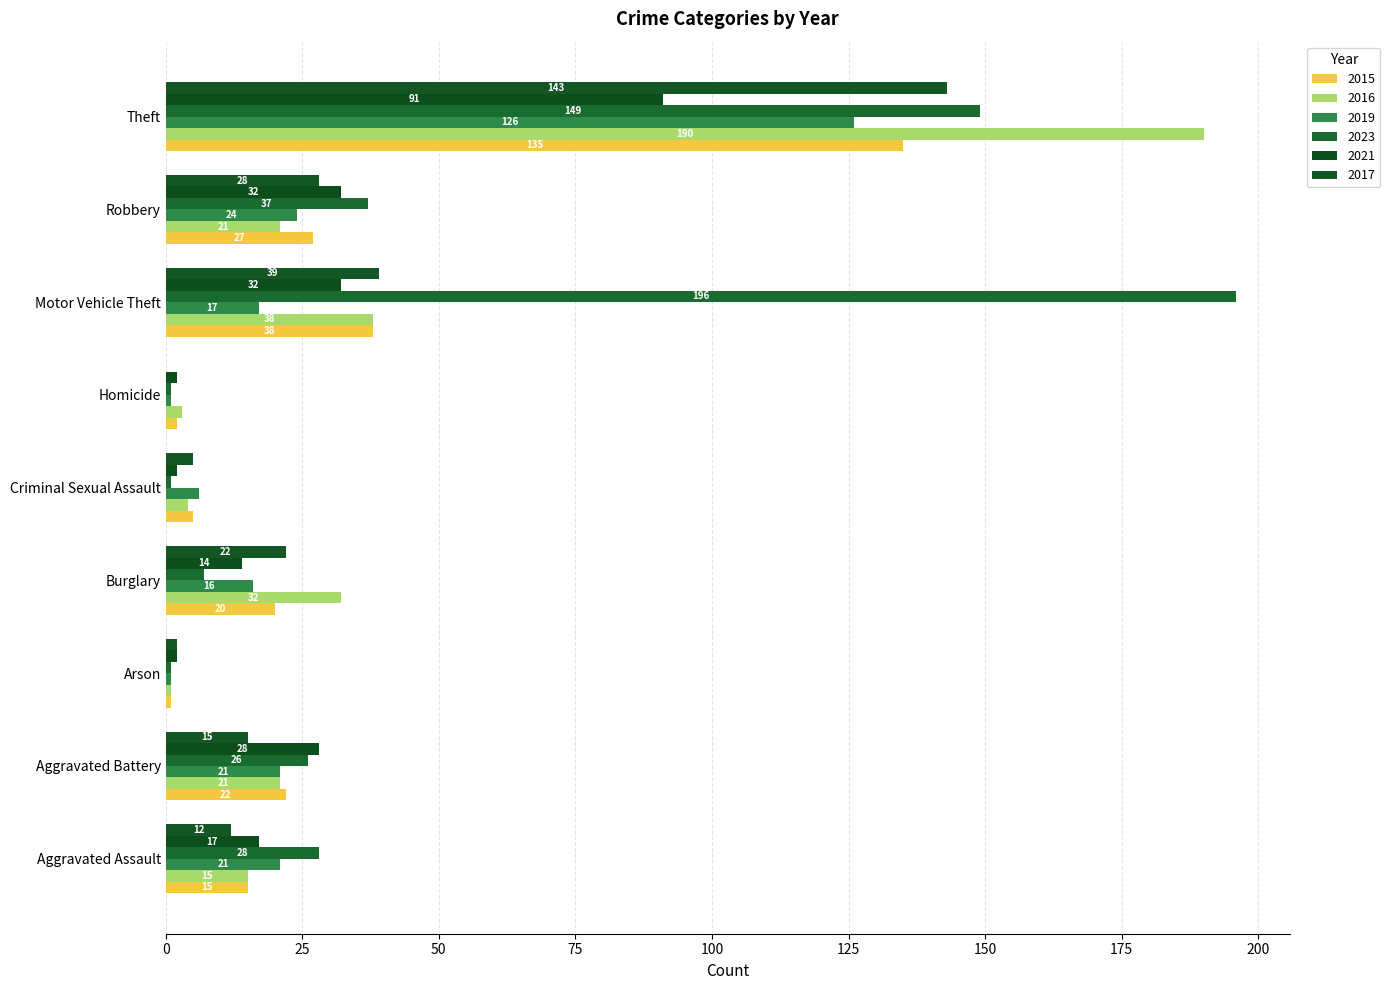

Which series changed the most between Aggravated Battery and Motor Vehicle Theft?

2023